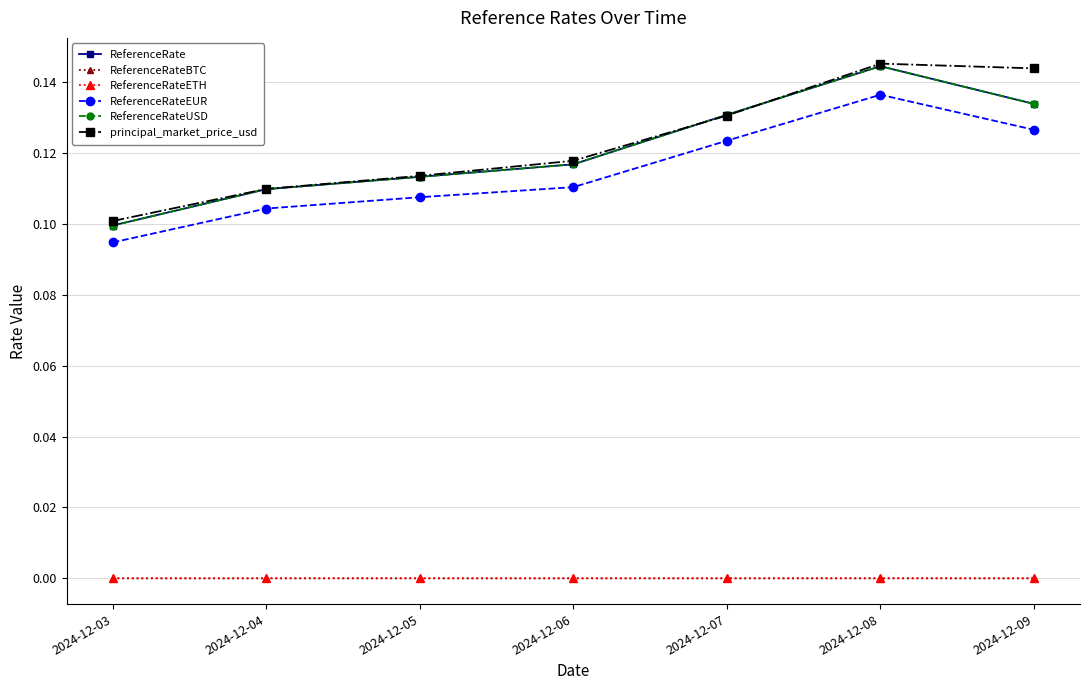

Is this an area chart (filled region under the line)?

No